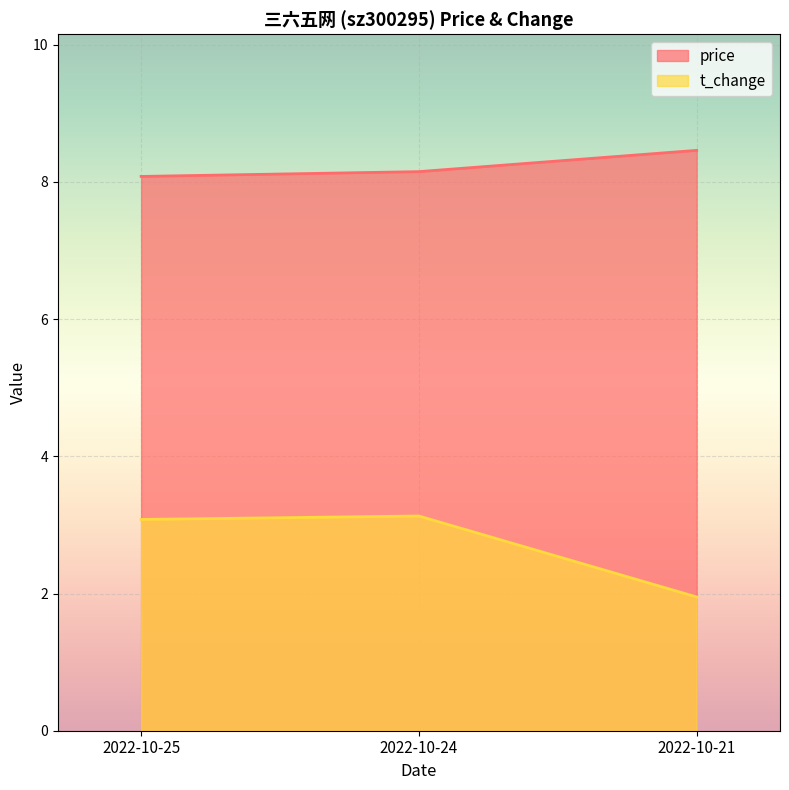

What is the difference between the highest and lowest values at 2022-10-24?

5.0